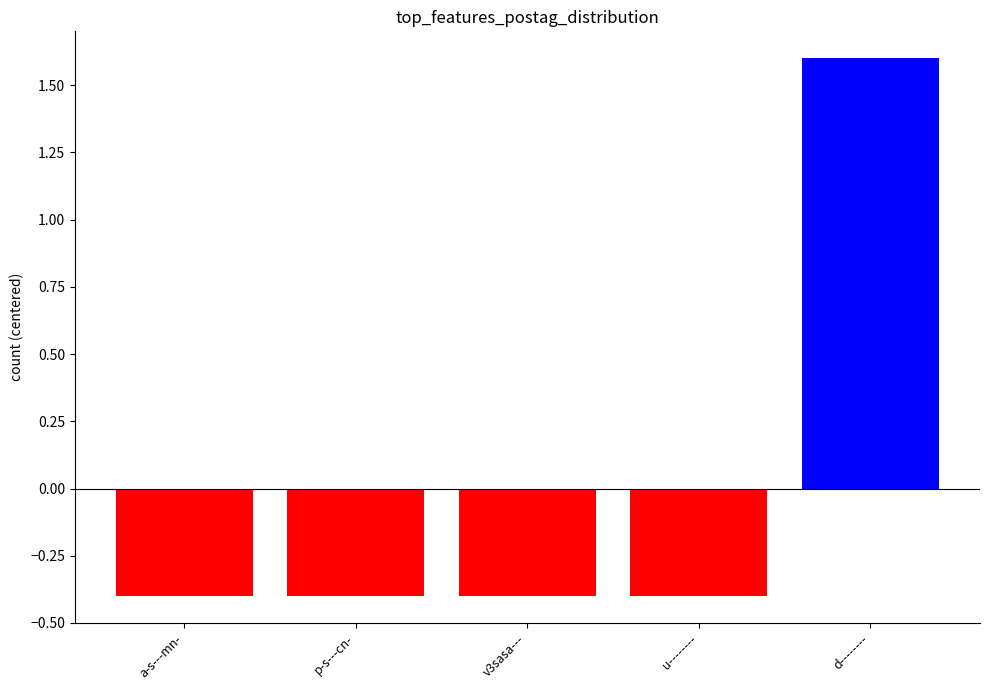

Reading right to left, list all the values displayed in this chart.

d--------=1.6	u--------=-0.4	v3sasa---=-0.4	p-s---cn-=-0.4	a-s---mn-=-0.4